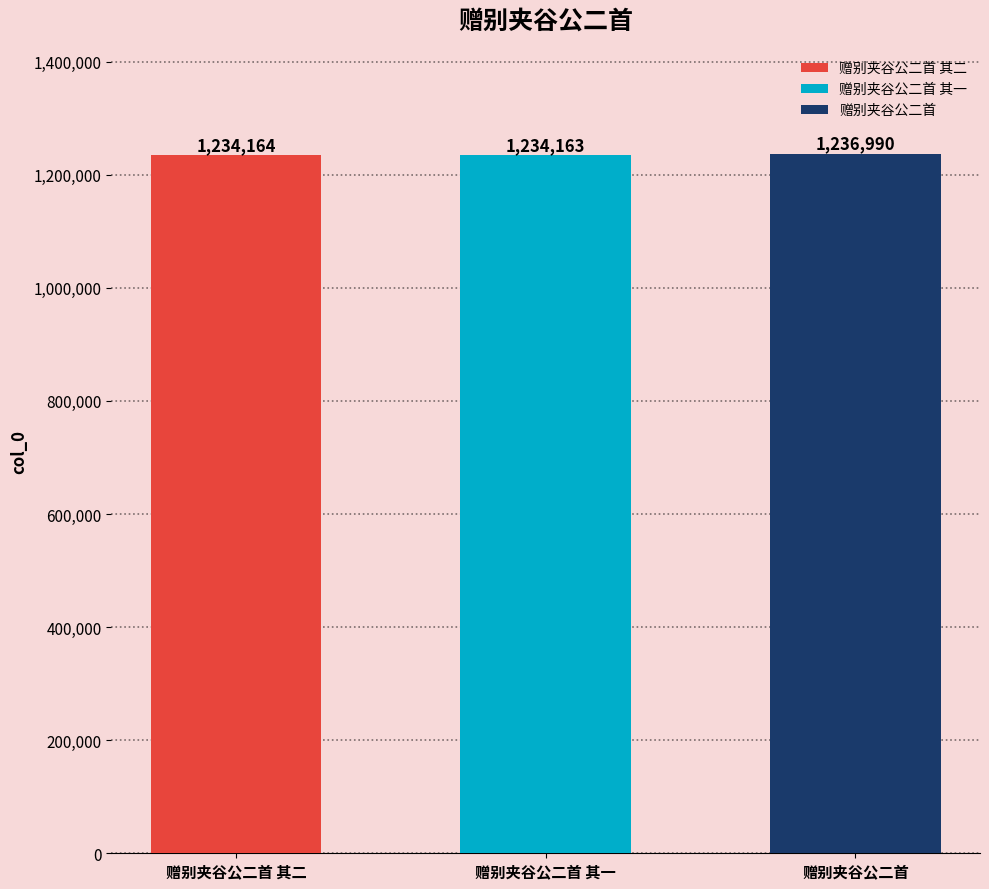

Which has a higher value, 赠别夹谷公二首 or 赠别夹谷公二首 其二?

赠别夹谷公二首